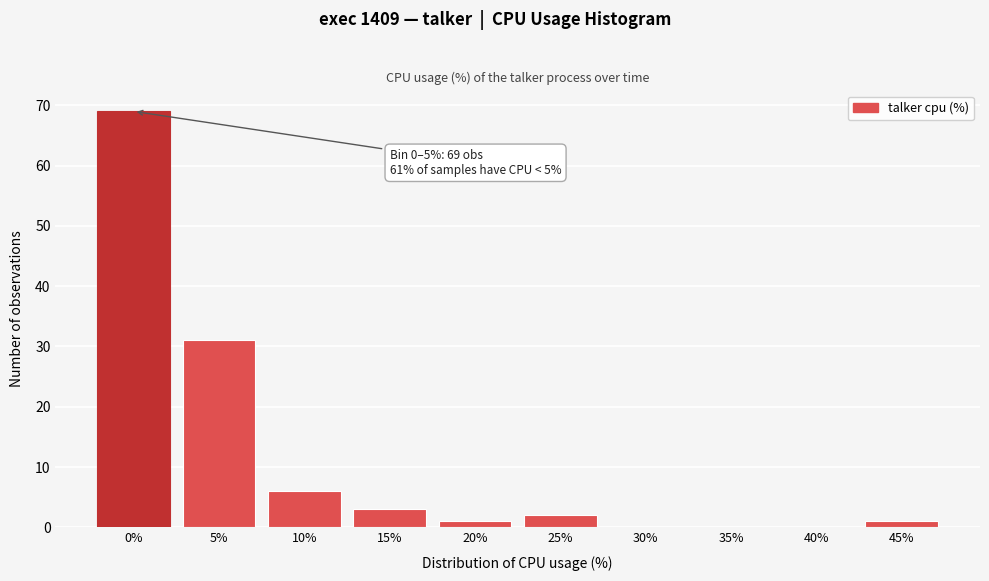

Reading right to left, list all the values displayed in this chart.

45%=1	40%=0	35%=0	30%=0	25%=2	20%=1	15%=3	10%=6	5%=31	0%=69